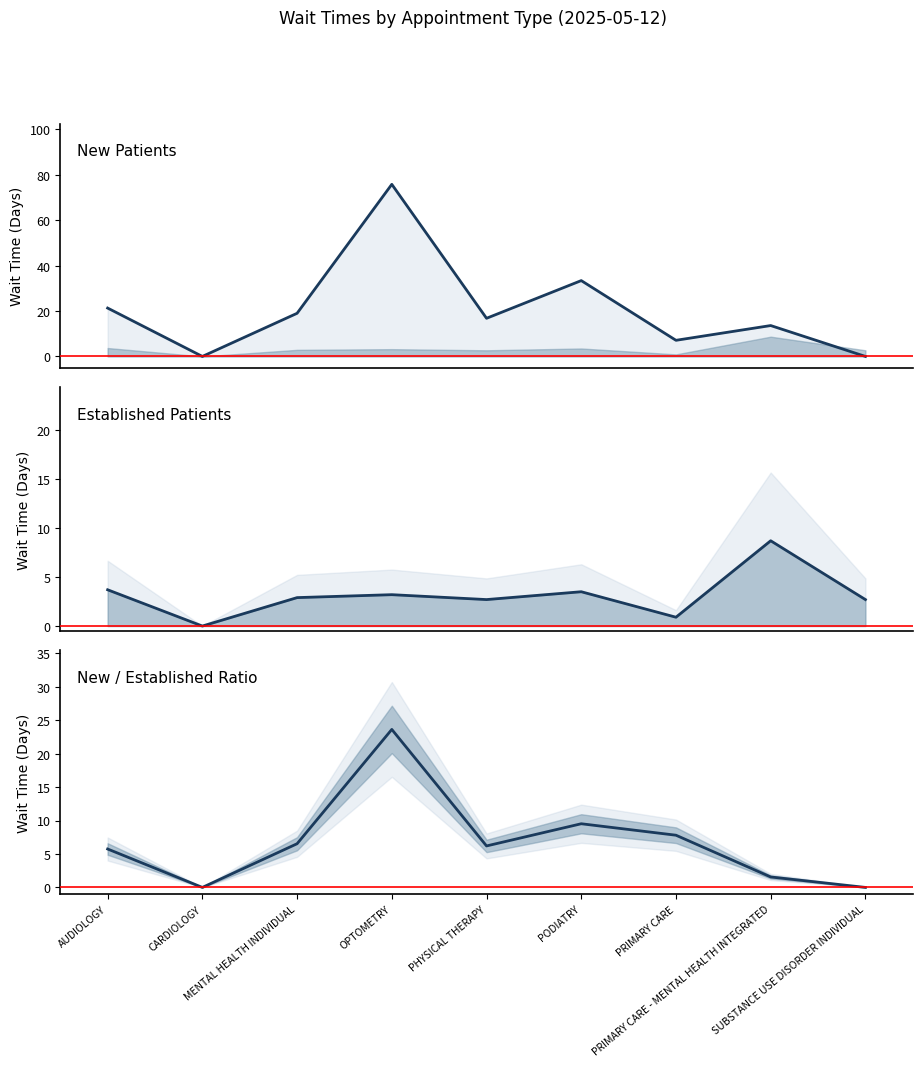

Reading left to right, what are all the values shown in this chart?

NewPatients: AUDIOLOGY=21.3	CARDIOLOGY=0.0	MENTAL HEALTH INDIVIDUAL=19.0	OPTOMETRY=75.8	PHYSICAL THERAPY=16.8	PODIATRY=33.4	PRIMARY CARE=7.1	PRIMARY CARE - MENTAL HEALTH INTEGRATED=13.6	SUBSTANCE USE DISORDER INDIVIDUAL=0.0
EstablishedPatients: AUDIOLOGY=3.7	CARDIOLOGY=0.0	MENTAL HEALTH INDIVIDUAL=2.9	OPTOMETRY=3.2	PHYSICAL THERAPY=2.7	PODIATRY=3.5	PRIMARY CARE=0.9	PRIMARY CARE - MENTAL HEALTH INTEGRATED=8.7	SUBSTANCE USE DISORDER INDIVIDUAL=2.7
New/Established ratio: AUDIOLOGY=5.7	CARDIOLOGY=0.0	MENTAL HEALTH INDIVIDUAL=6.5	OPTOMETRY=23.6	PHYSICAL THERAPY=6.2	PODIATRY=9.5	PRIMARY CARE=7.8	PRIMARY CARE - MENTAL HEALTH INTEGRATED=1.6	SUBSTANCE USE DISORDER INDIVIDUAL=0.0